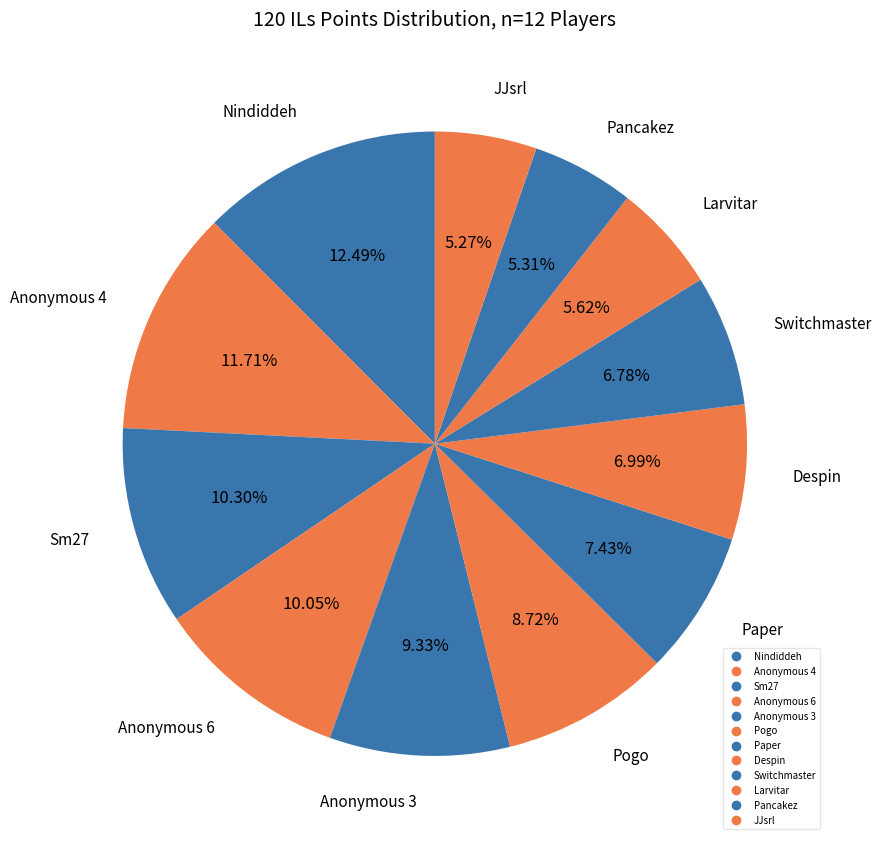

How many slices are in this pie chart?

12